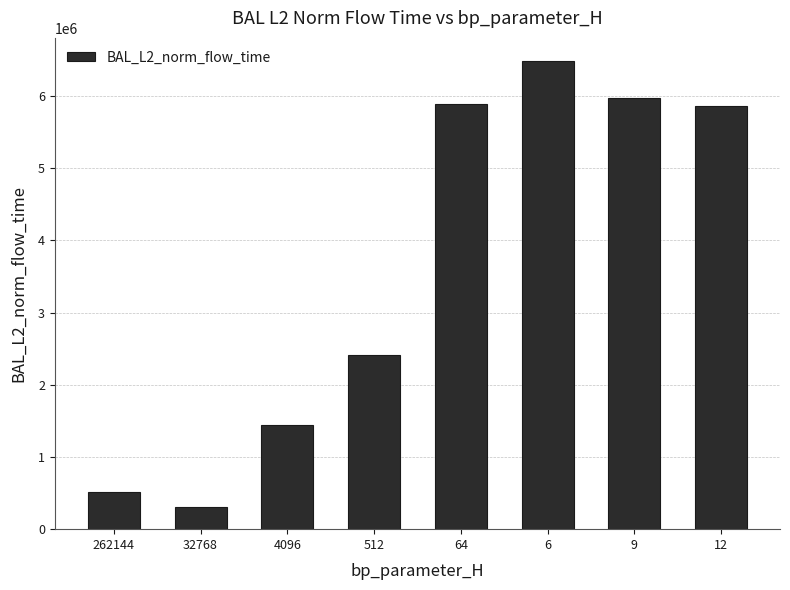

What is the value of the 7th bar from the left?

5972066.8